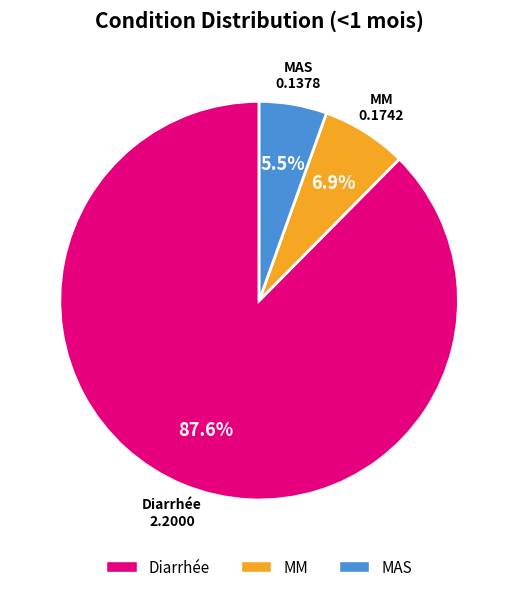

How many segments does this pie chart have?

3